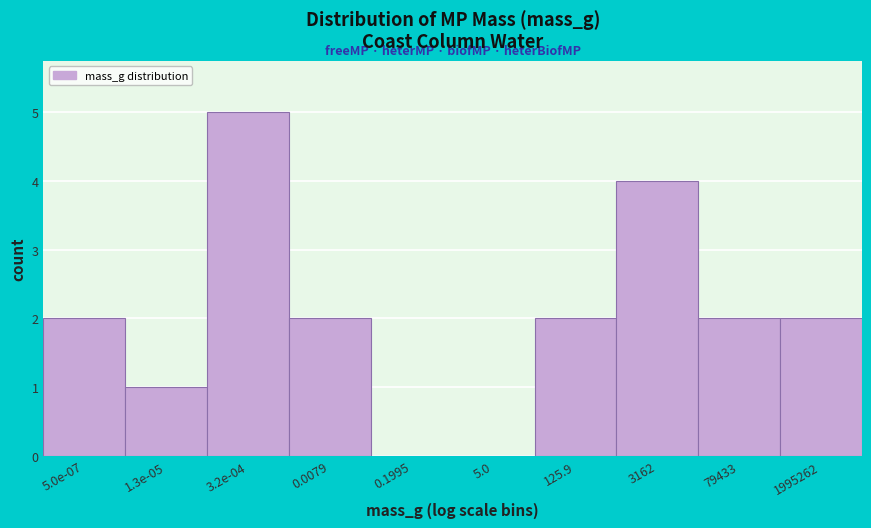

Reading right to left, extract all data points from this chart.

1995262=2	79433=2	3162=4	125.9=2	5.0=0	0.1995=0	0.0079=2	3.2e-04=5	1.3e-05=1	5.0e-07=2